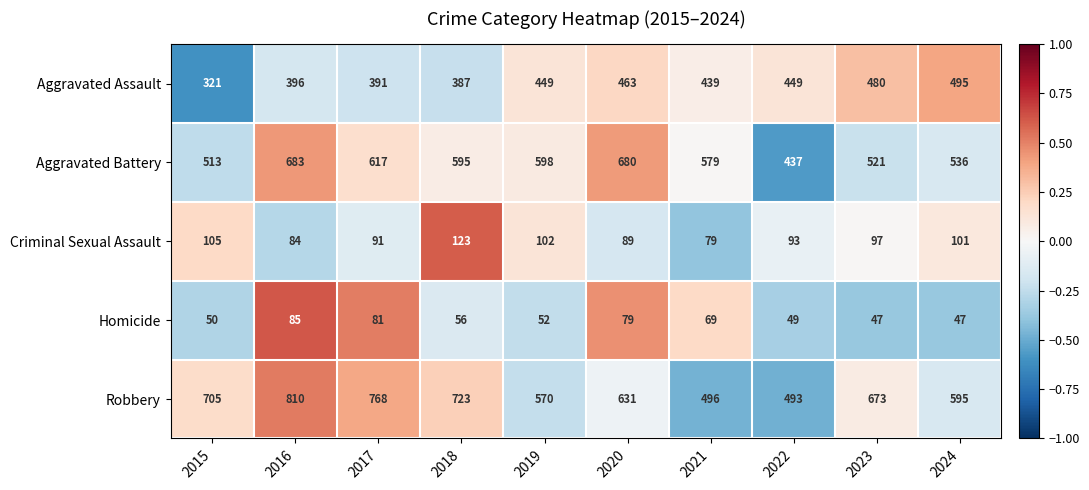

What is the greatest value displayed?

810